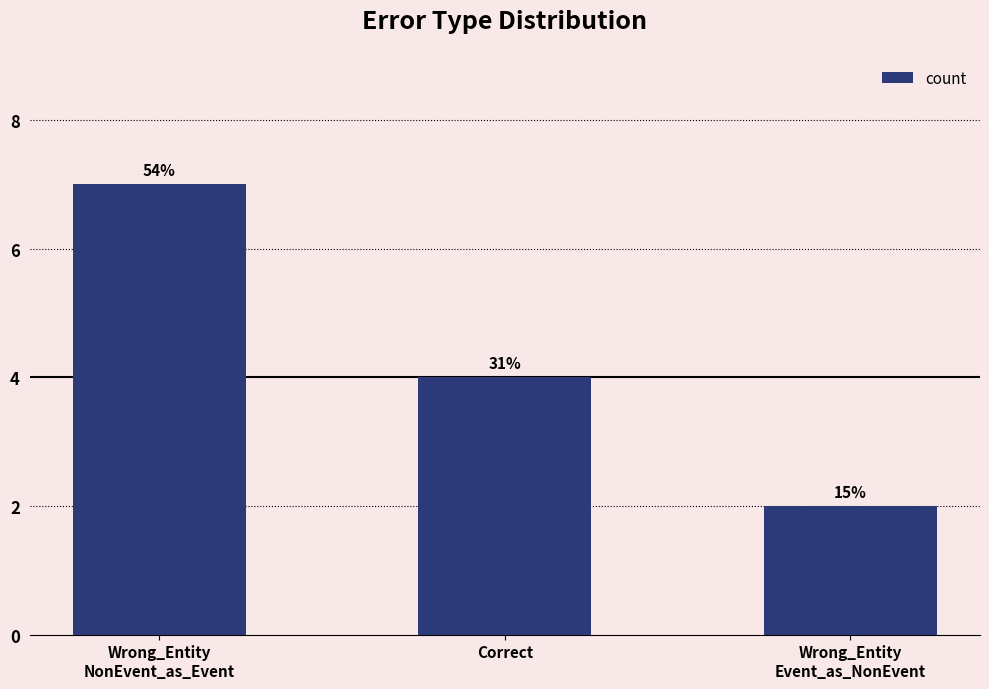

At which category does the chart reach its minimum across all series?

Wrong_Entity
Event_as_NonEvent